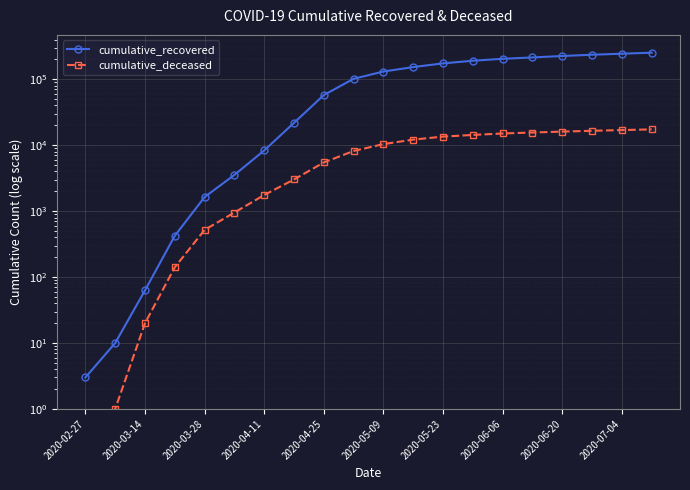

True or false: cumulative_deceased and cumulative_recovered intersect in this chart.

False